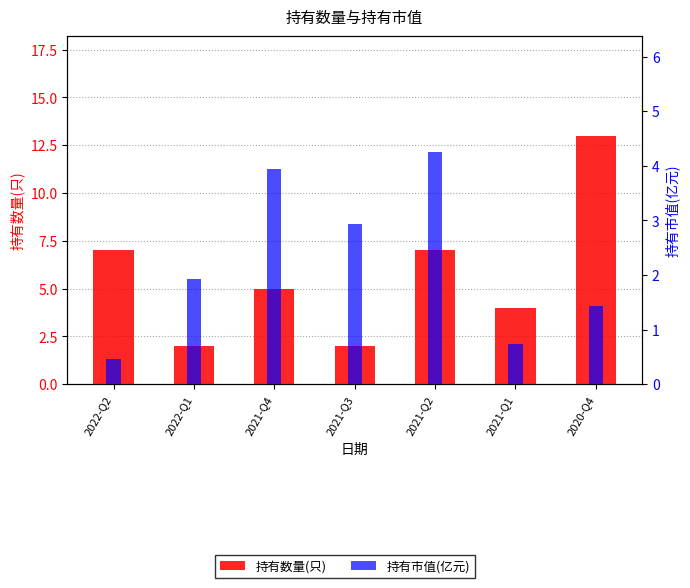

Are the bars horizontal?

No